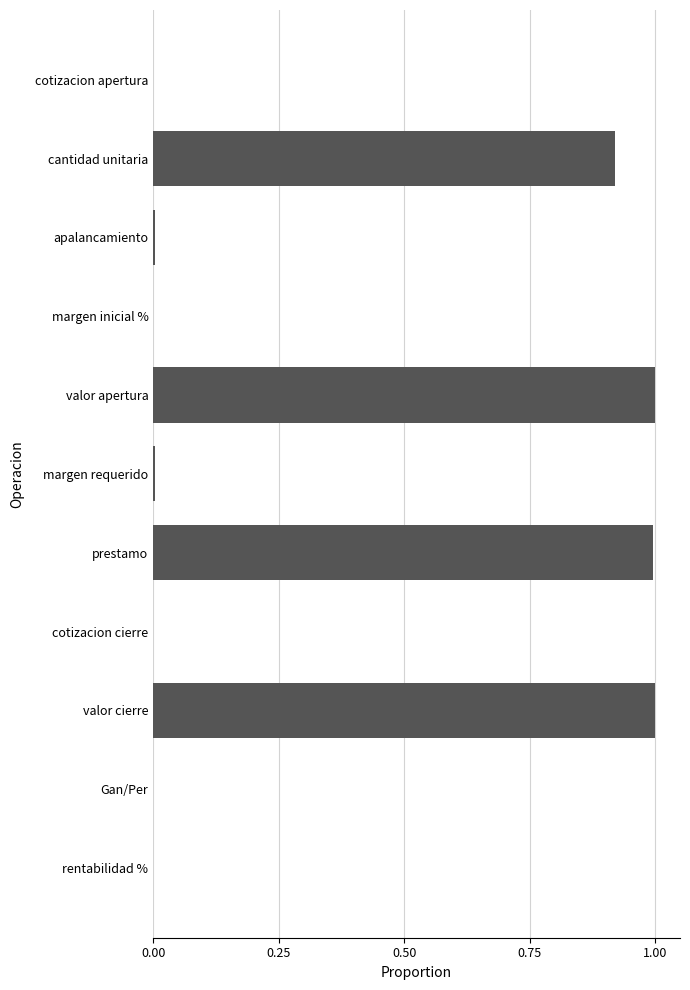

True or false: the data shows 0.0 at cotizacion cierre.

True